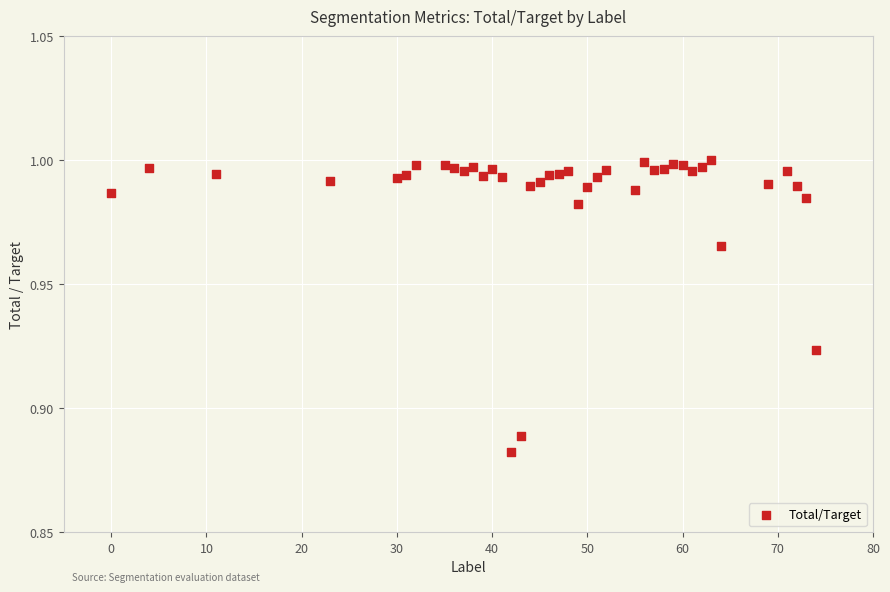

What is the range of X values (max minus min)?

74.0